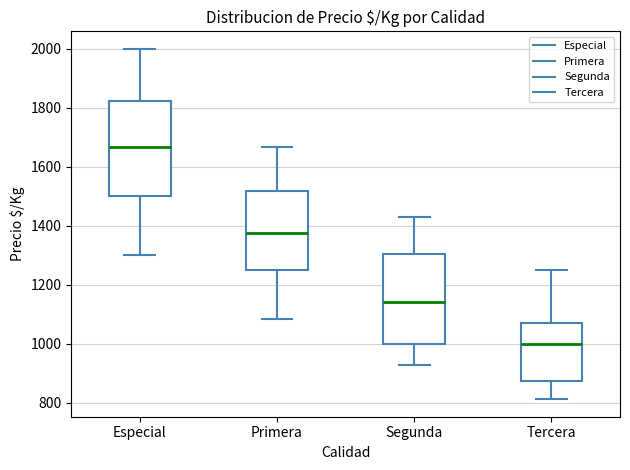

Where is the upper edge of the box for Primera on the y-axis? The values are not printed on the chart, so give them approximately, as read against the axis.

1520